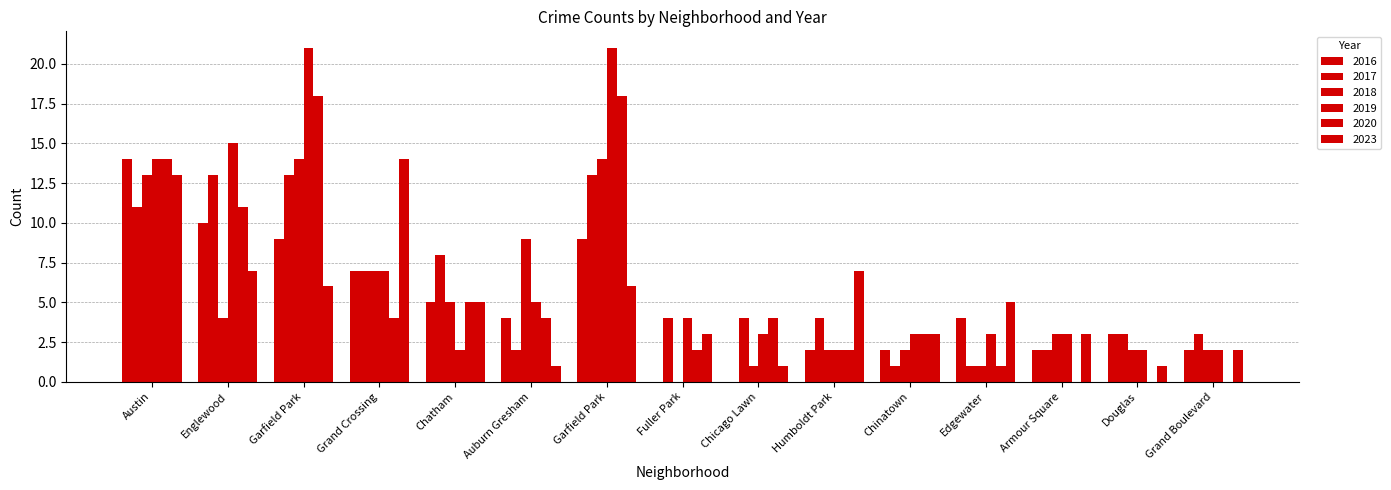

Which category has the highest value in the 2023 series?

Grand Crossing